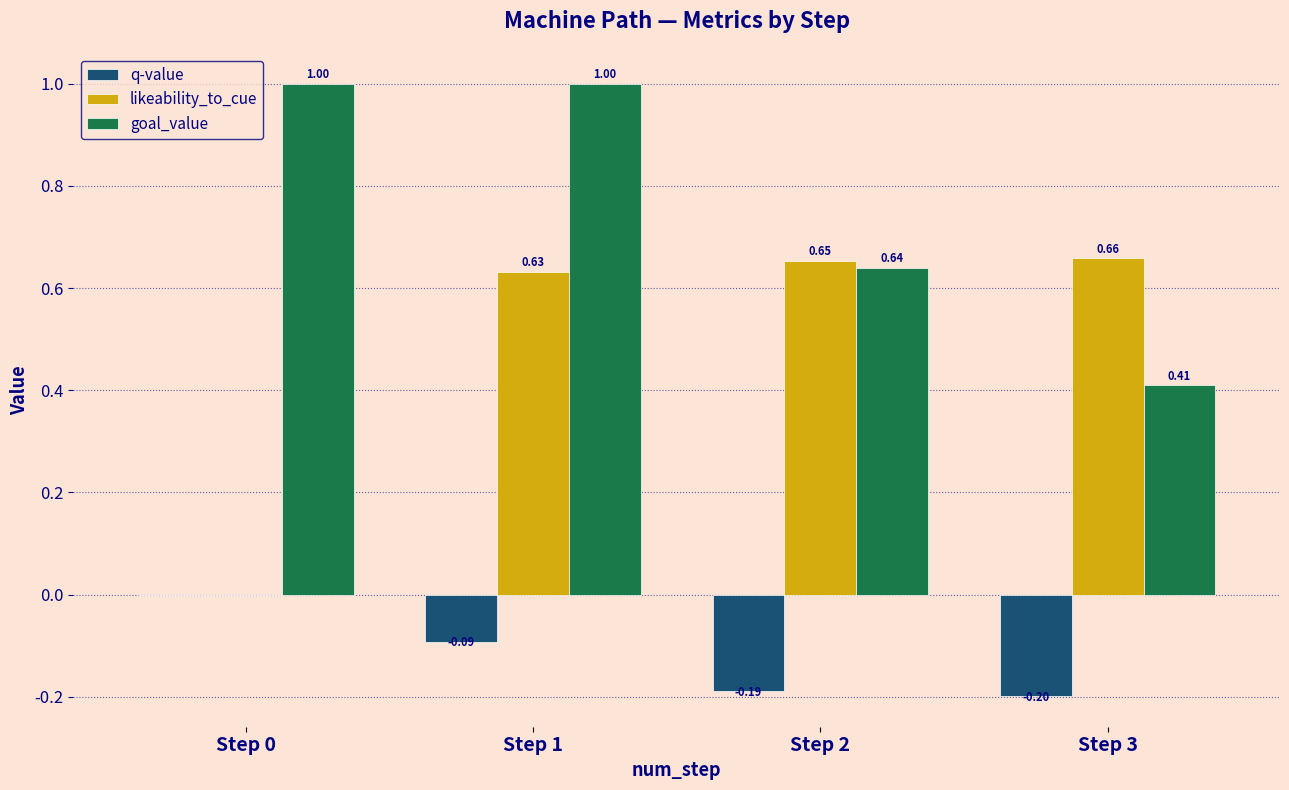

What is the sum of all q-value values?

-0.5